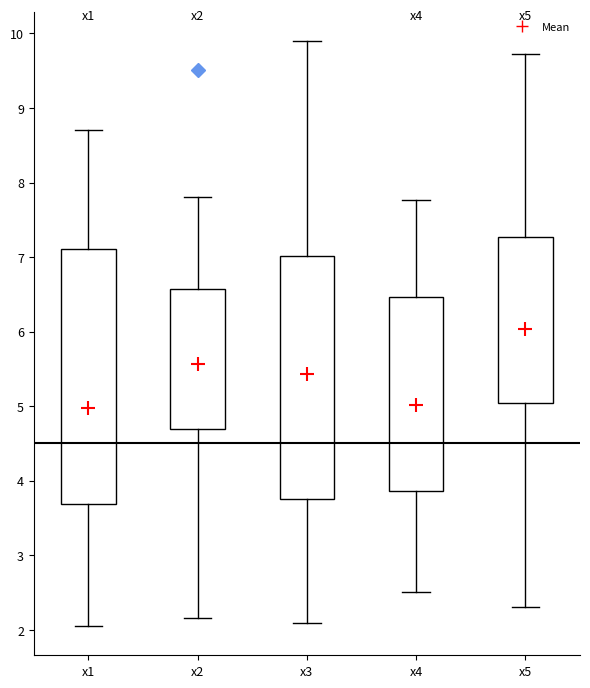

Comparing the boxes themselves (not the whiskers), which one is the tallest?

x1